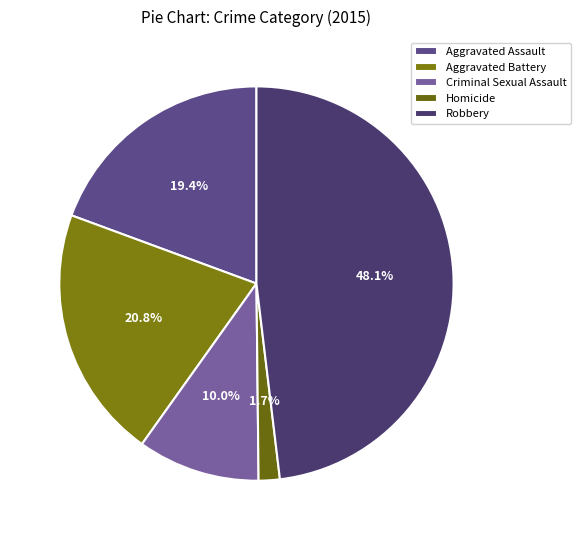

Rank the categories by value from highest to lowest.

Robbery, Aggravated Battery, Aggravated Assault, Criminal Sexual Assault, Homicide